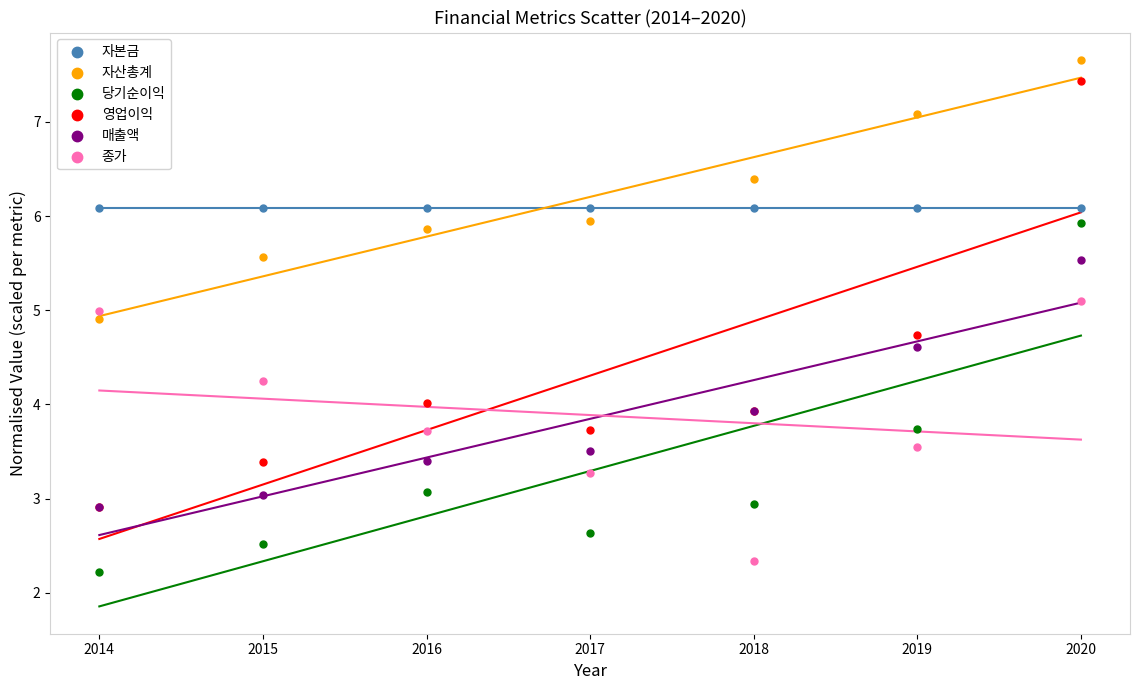

Which series contains the highest Y value?

자산총계